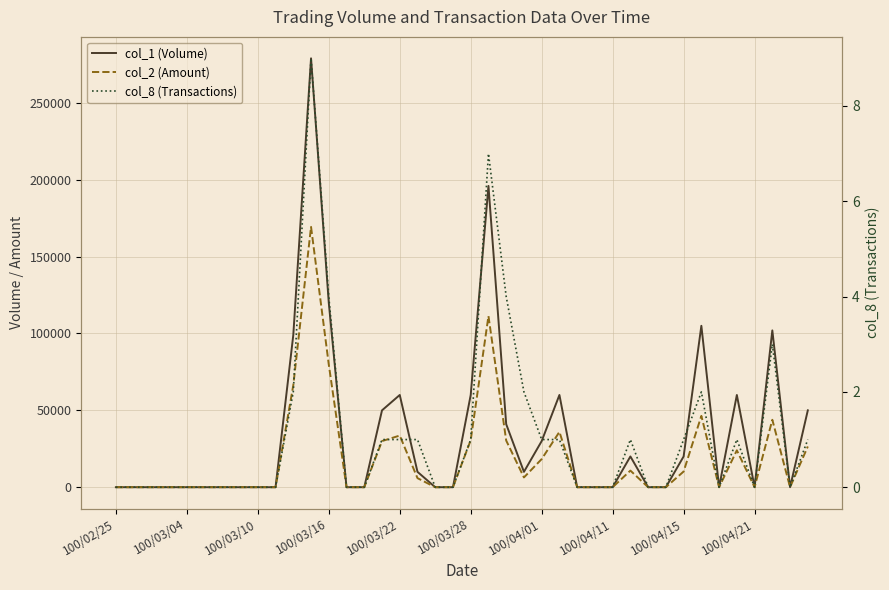

Does the chart display data point markers on the line(s)?

No